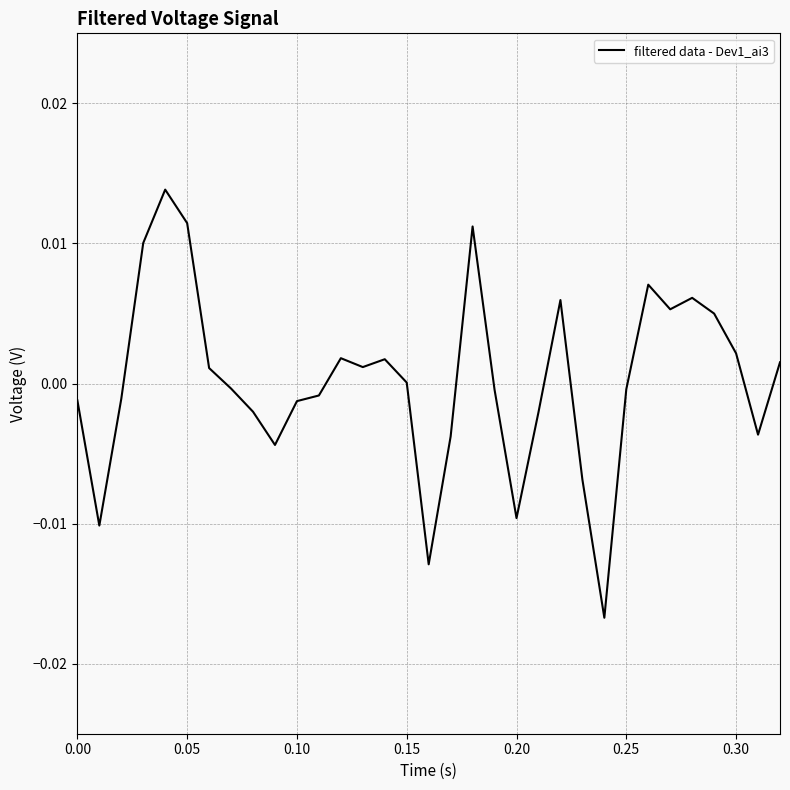

Is this an area chart (filled region under the line)?

No